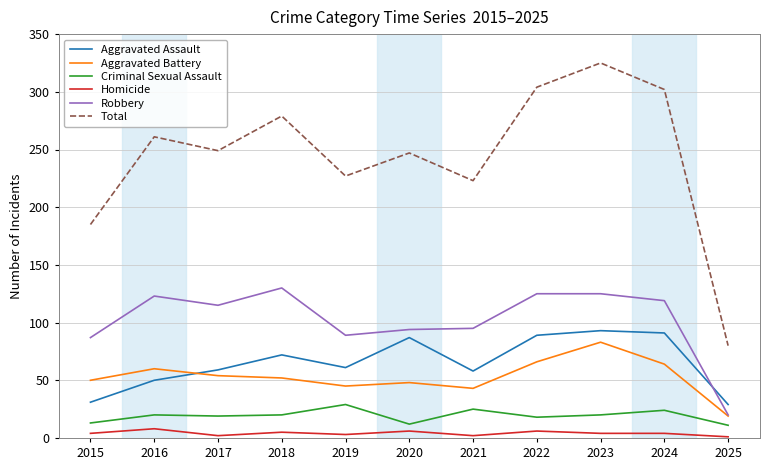

What is the minimum value shown in the chart?

1